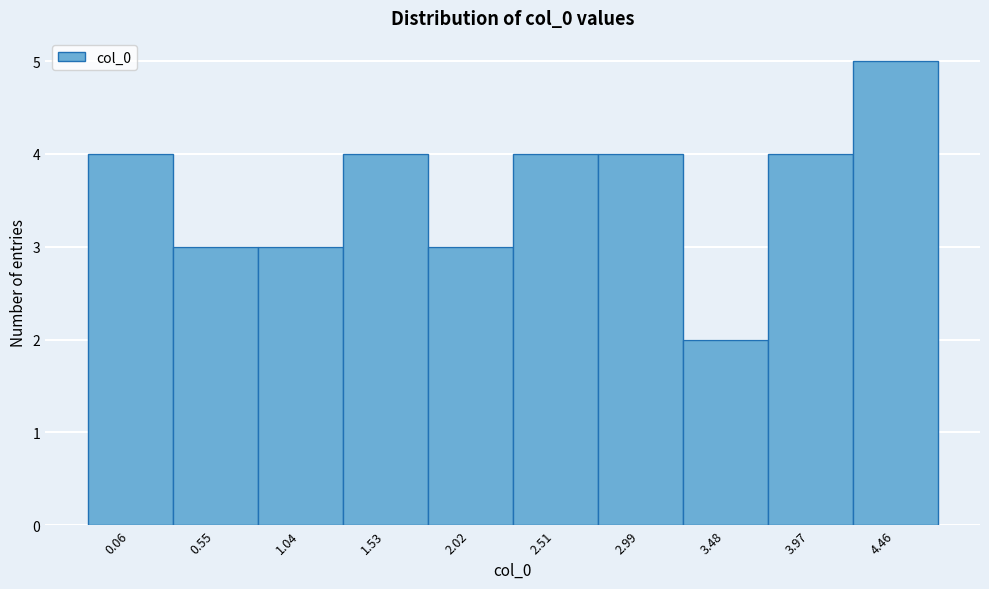

Reading left to right, transcribe all the data shown in this chart.

0.06=4	0.55=3	1.04=3	1.53=4	2.02=3	2.51=4	2.99=4	3.48=2	3.97=4	4.46=5